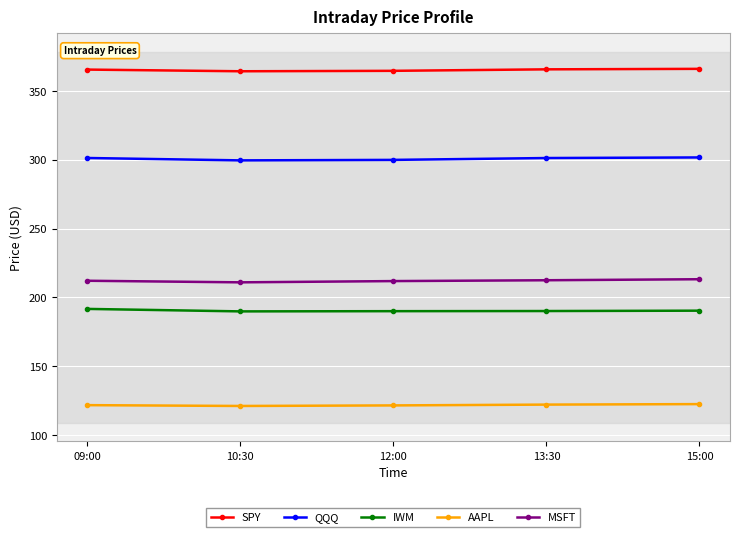

True or false: SPY and AAPL intersect in this chart.

False